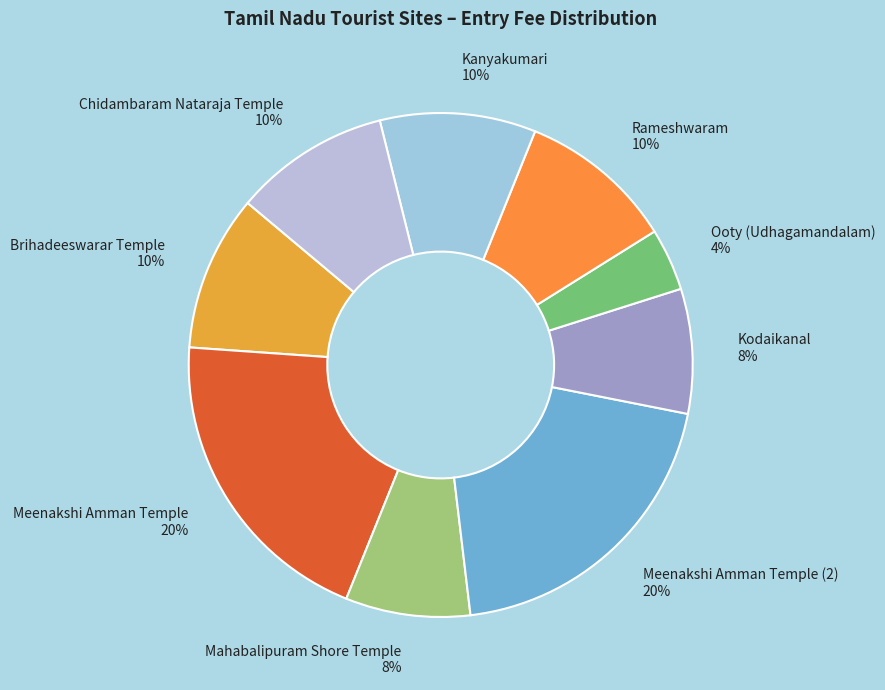

How many slices are in this pie chart?

9